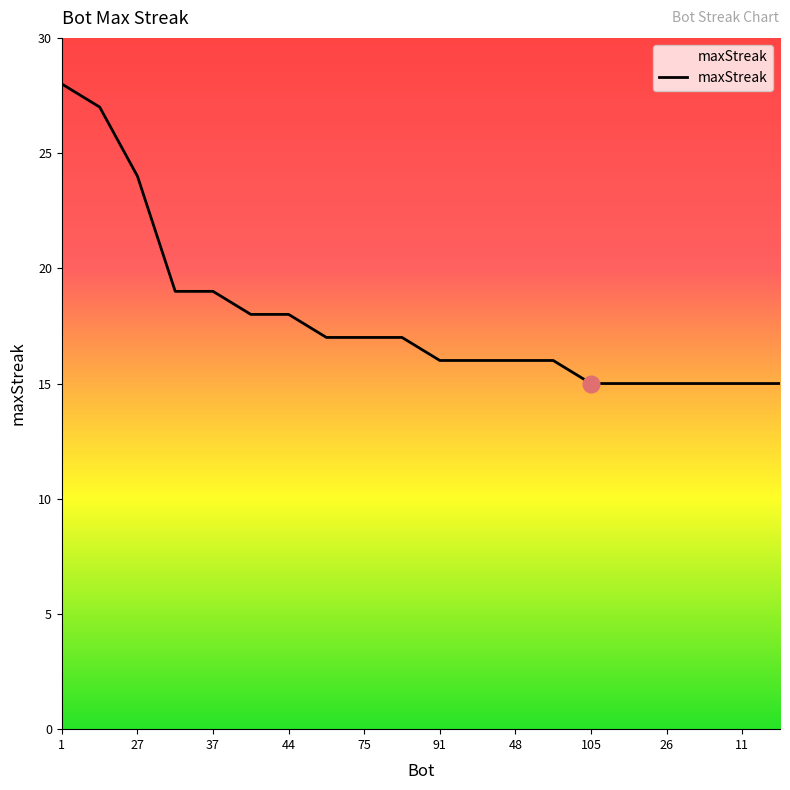

What is the difference between the maximum and minimum values?

13